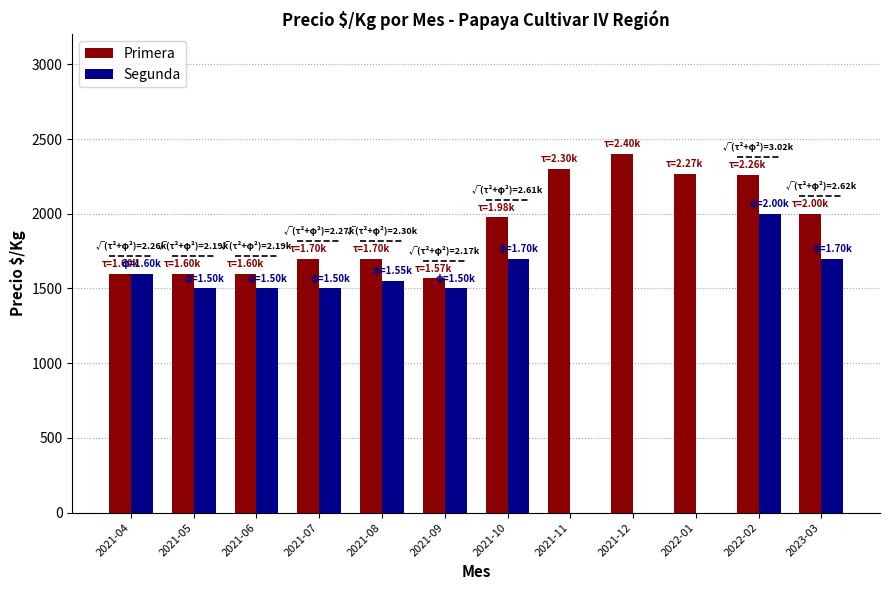

Which category has the highest value in the Segunda series?

2022-02